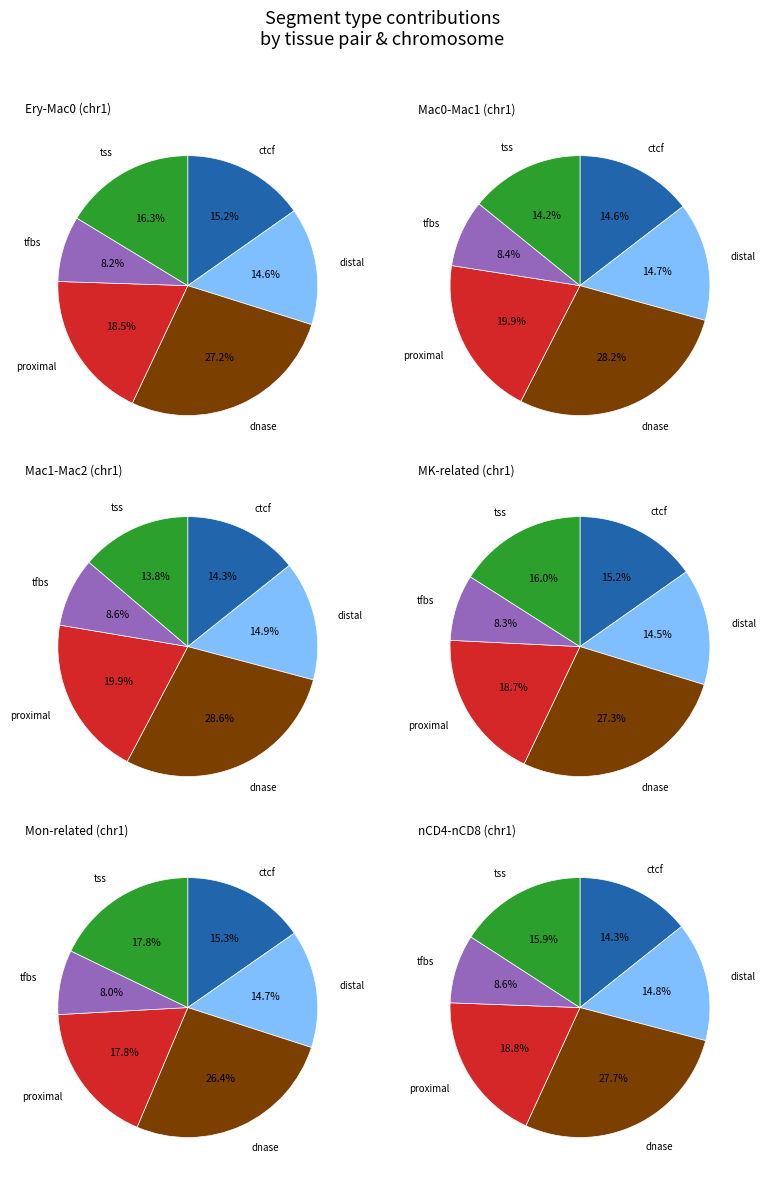

How much of the chart is everything except distal?

85.4%